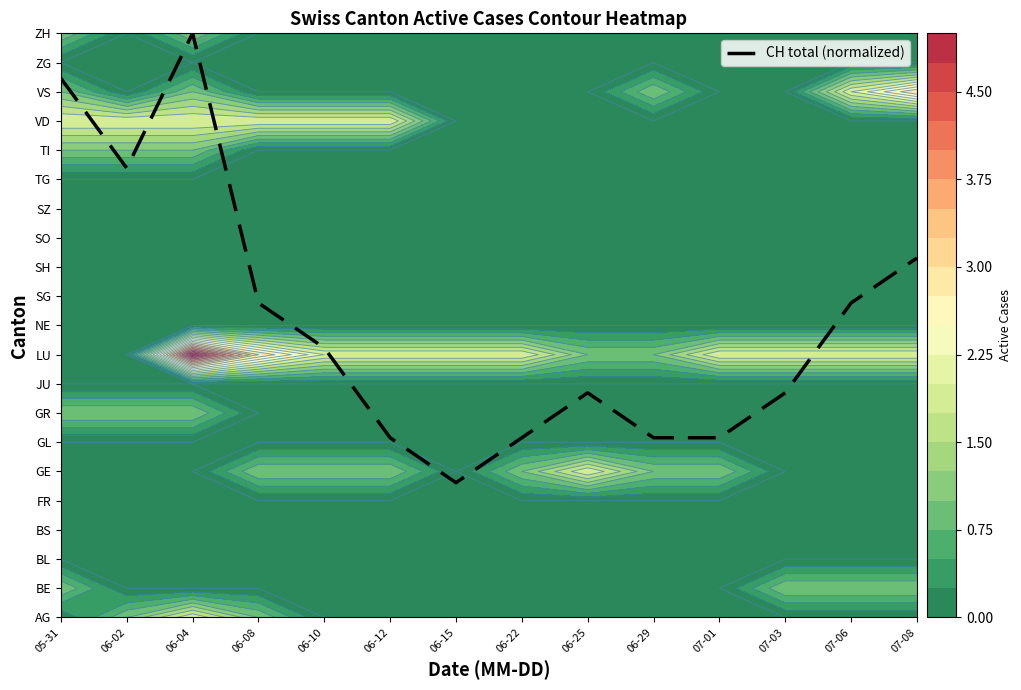

Reading right to left, what are all the values shown in this chart?

12.3	10.8	7.7	6.2	6.2	7.7	6.2	4.6	6.2	9.2	10.8	20.0	15.4	18.5